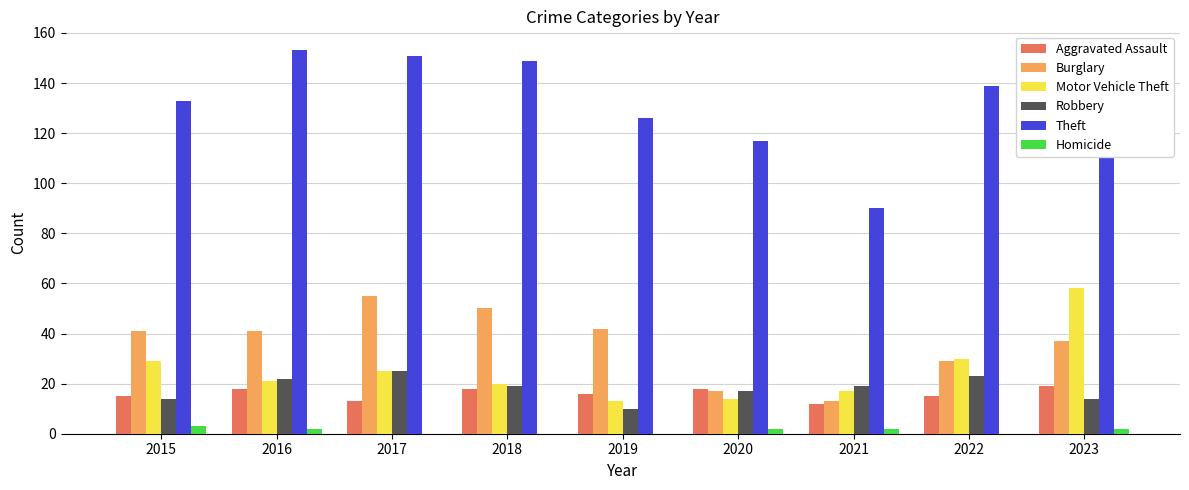

How many series are shown in this chart?

6